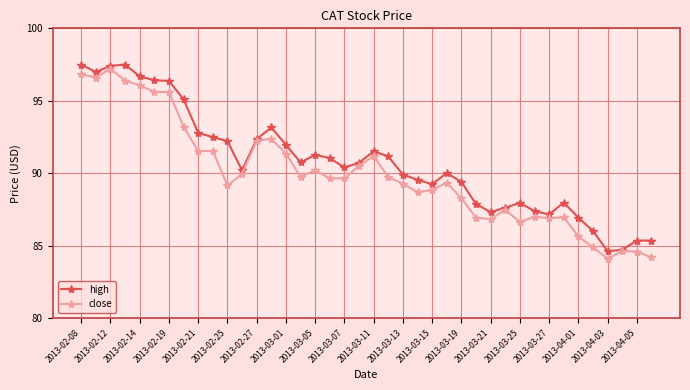

True or false: high has more than 1 interior local peaks.

True